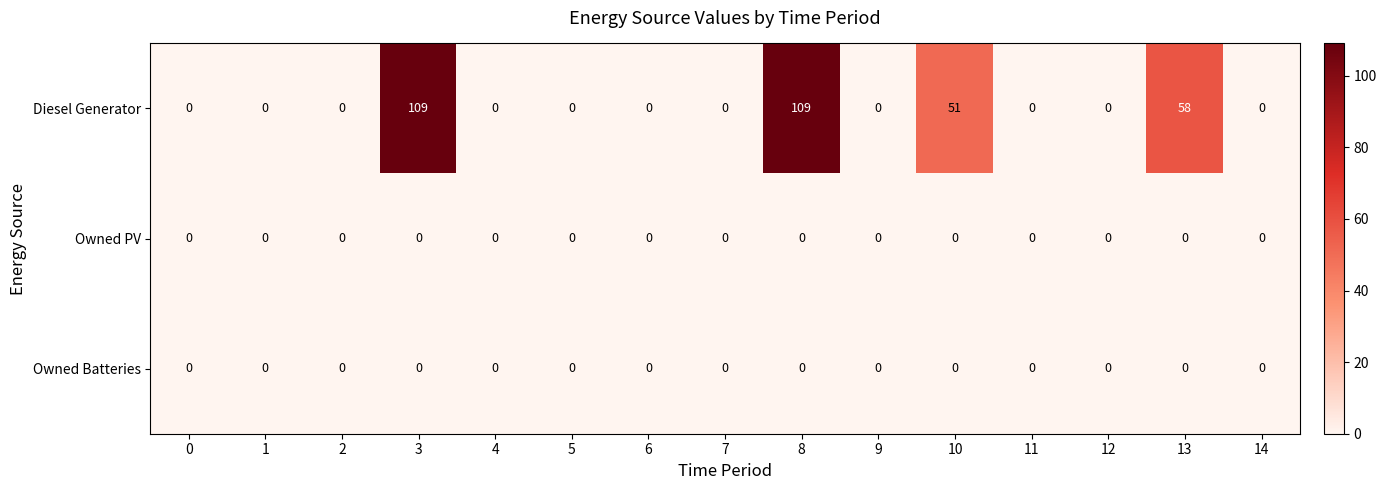

The Owned Batteries series shows 0 at 6. True or false?

True